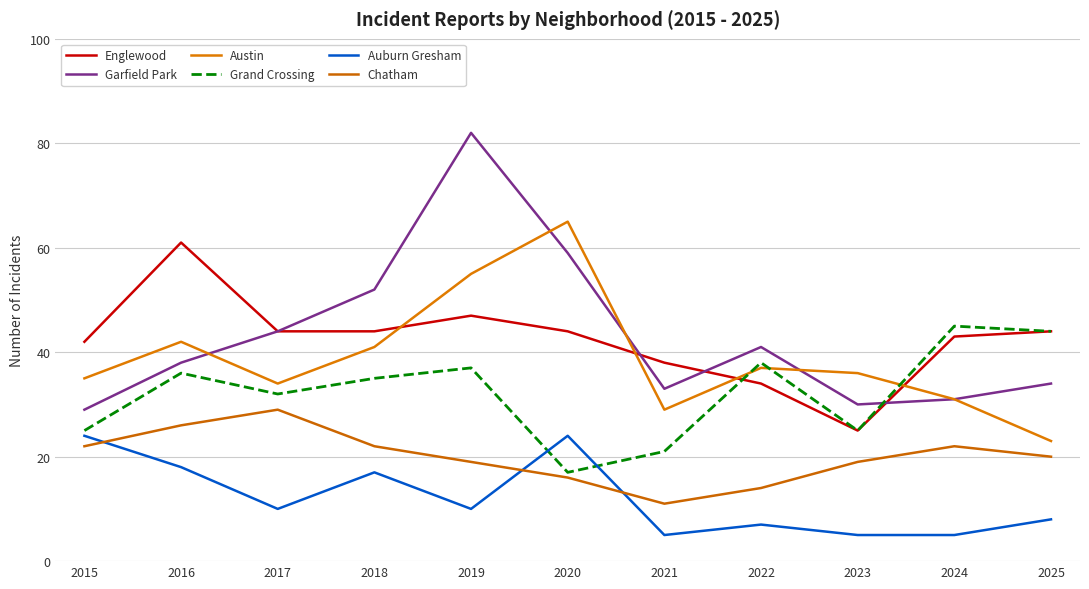

List the series in order of their peak value, highest first.

Garfield Park, Austin, Englewood, Grand Crossing, Chatham, Auburn Gresham